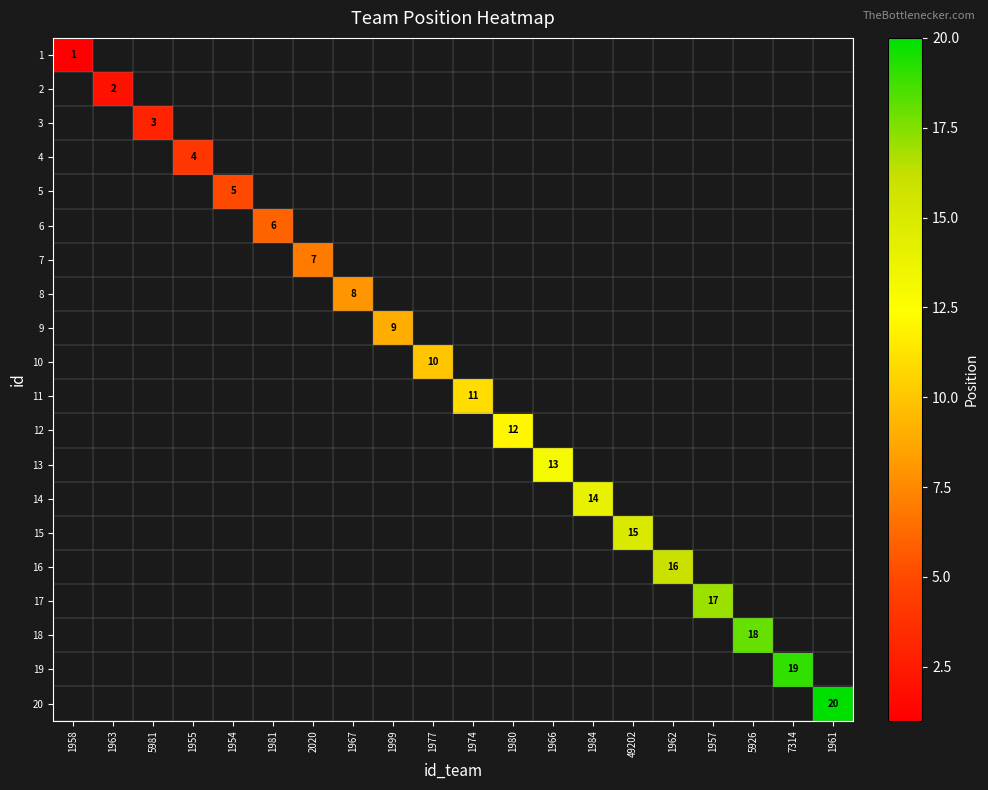

Which label corresponds to the smallest value in the chart?

1958